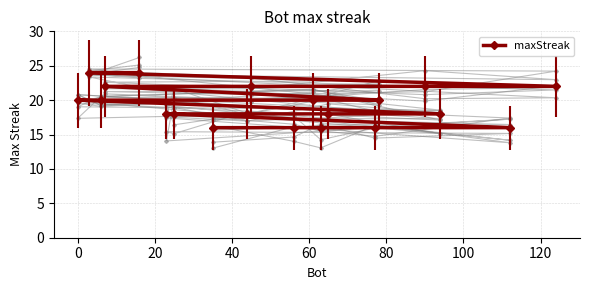

What is the highest value of the maxStreak series?

24